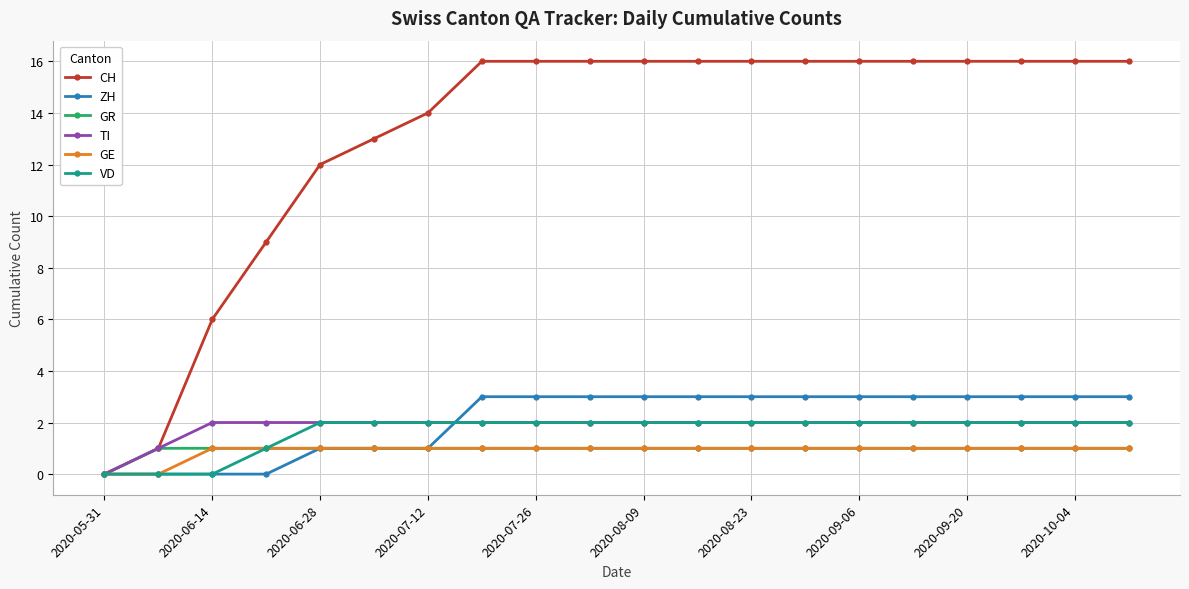

What is the greatest value displayed?

16